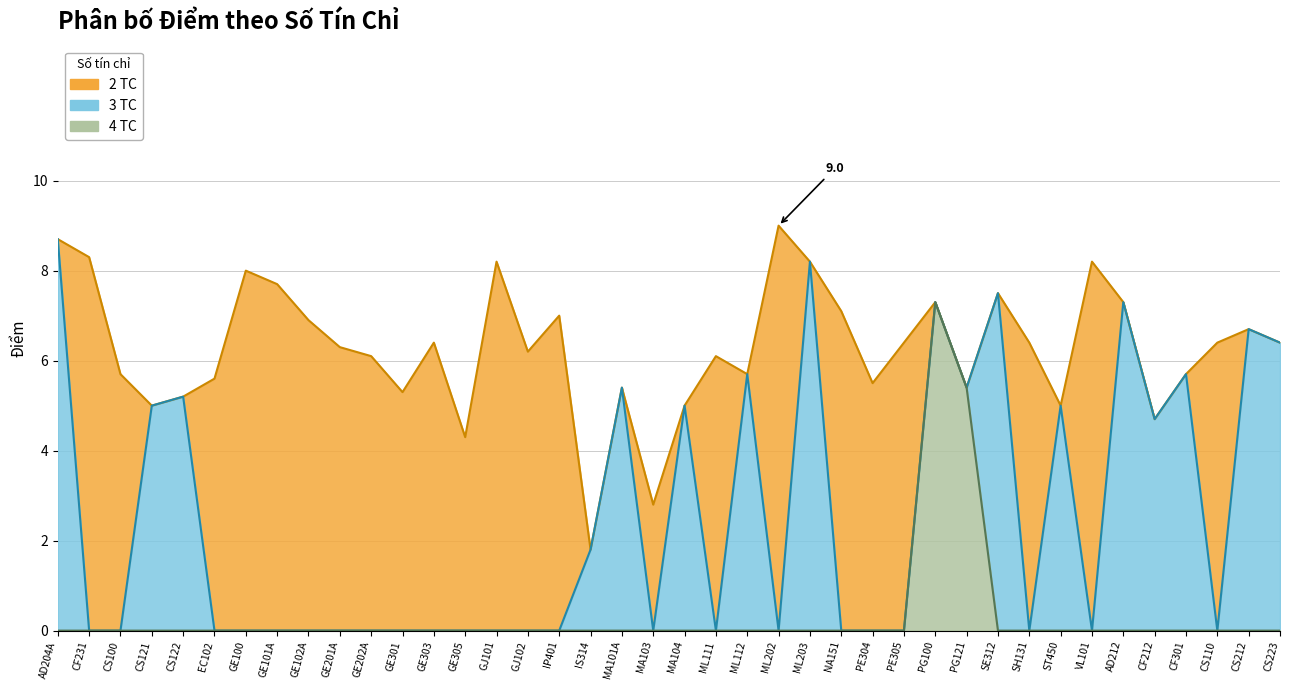

At which category does the data reach its first local peak?

GE100